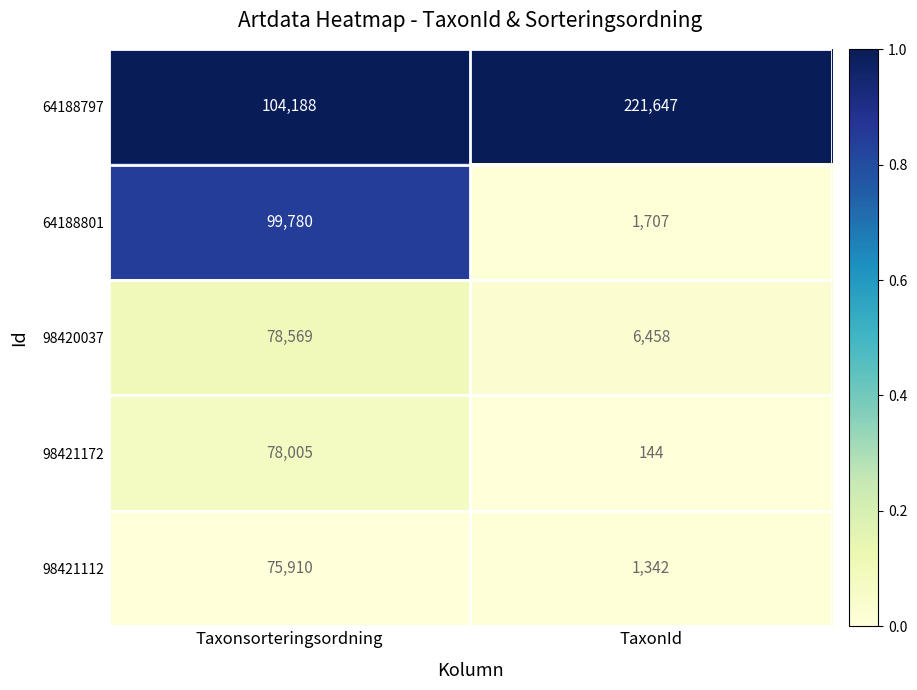

The 64188797 series shows 221647 at TaxonId. True or false?

True